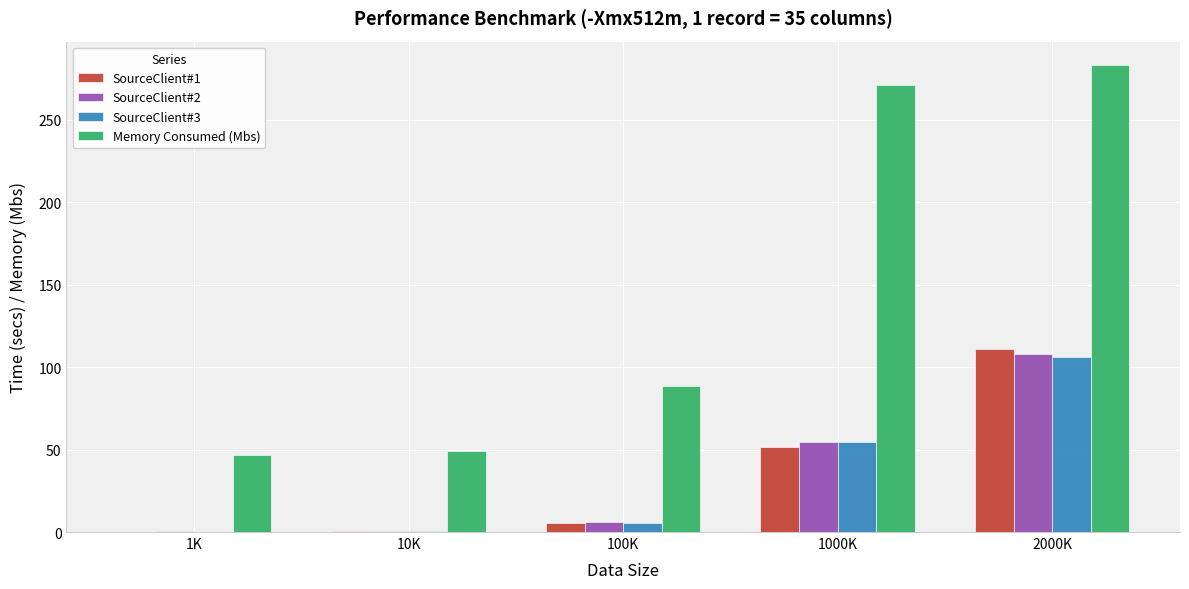

Are the bars horizontal?

No